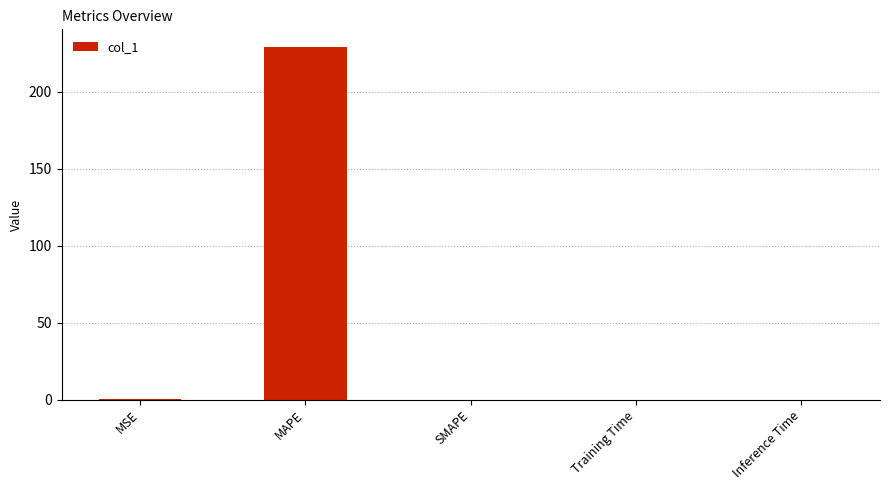

Are the bars horizontal?

No